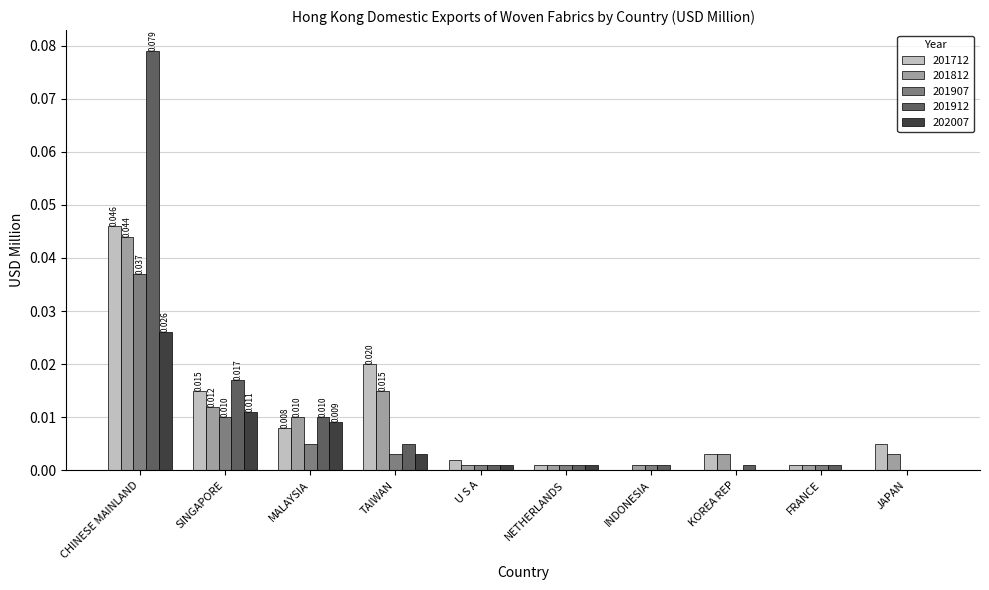

Is the value of 201712 at KOREA REP greater than the value of 201912 at U S A?

Yes